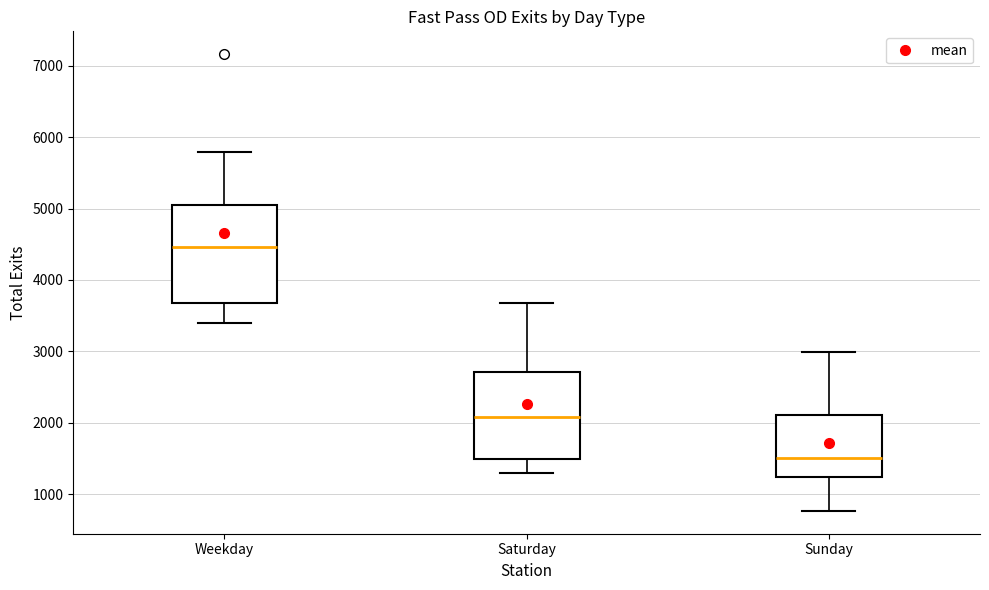

Where does the lower whisker of the box for Saturday end on the y-axis? The values are not printed on the chart, so give them approximately, as read against the axis.

1300